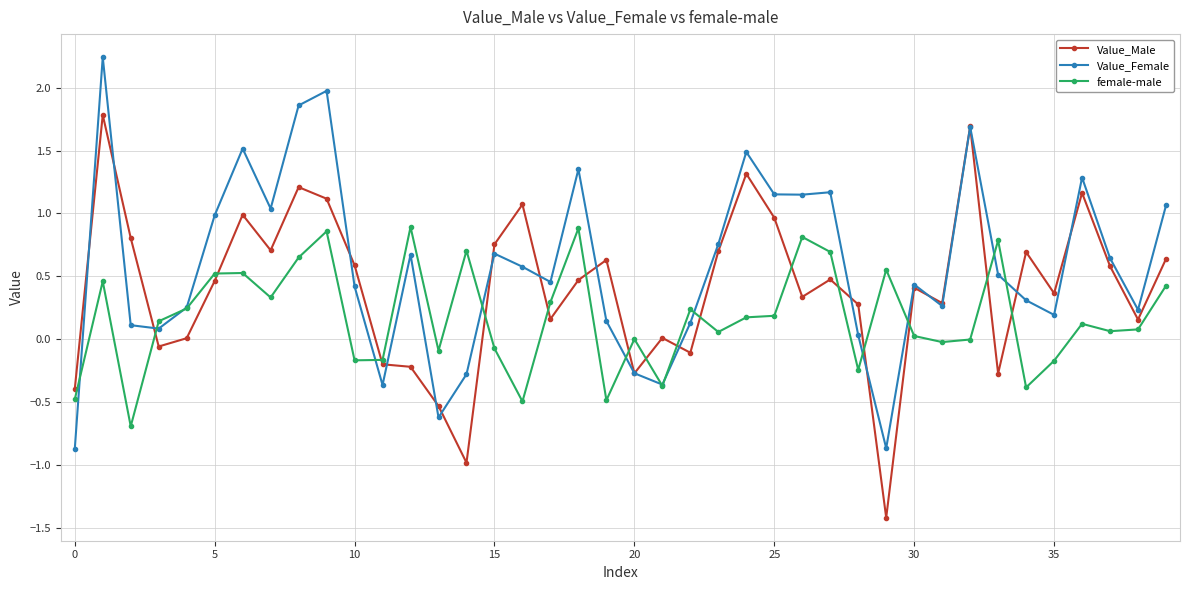

Which series has the largest total across all categories?

Value_Female